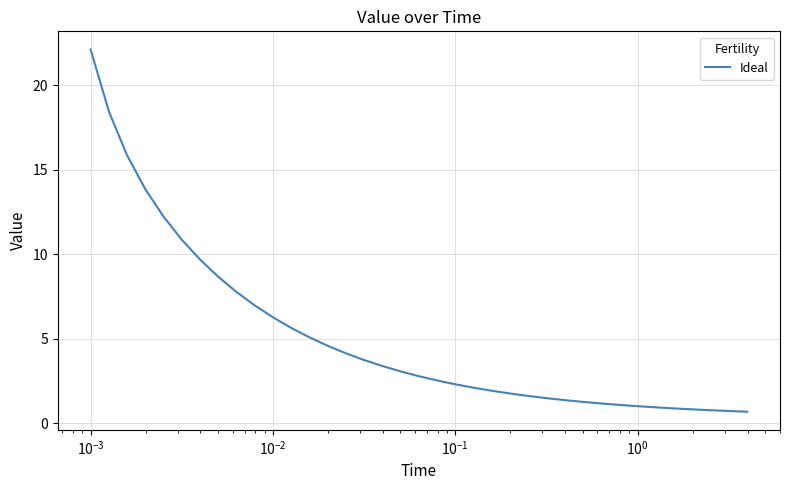

What is the difference between the maximum and minimum values?

21.4